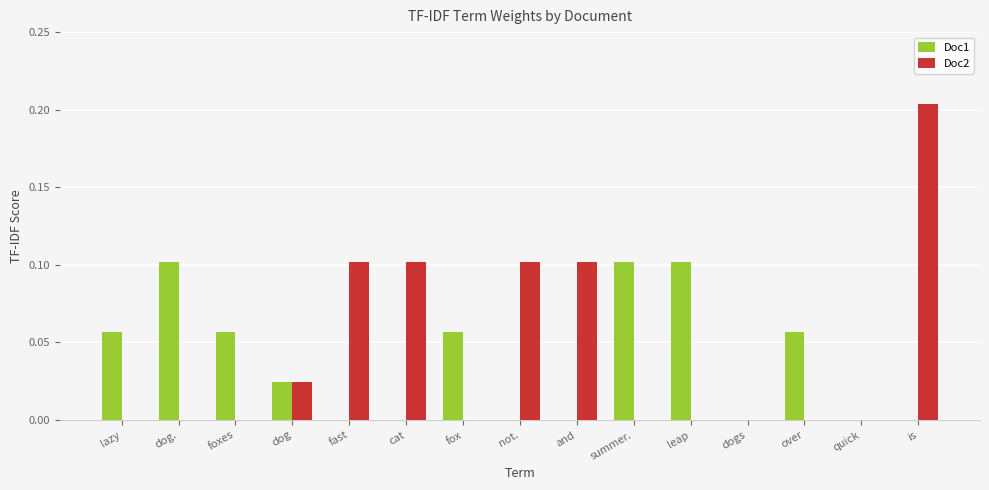

Which category has the highest value in the Doc2 series?

is